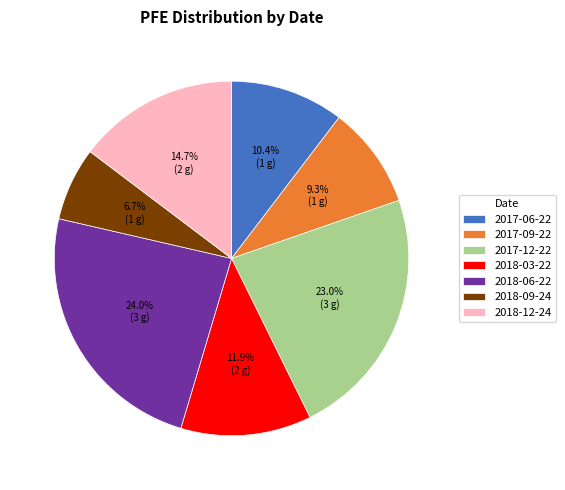

To the nearest percent, what percentage of the pie is 2018-12-24?

15%